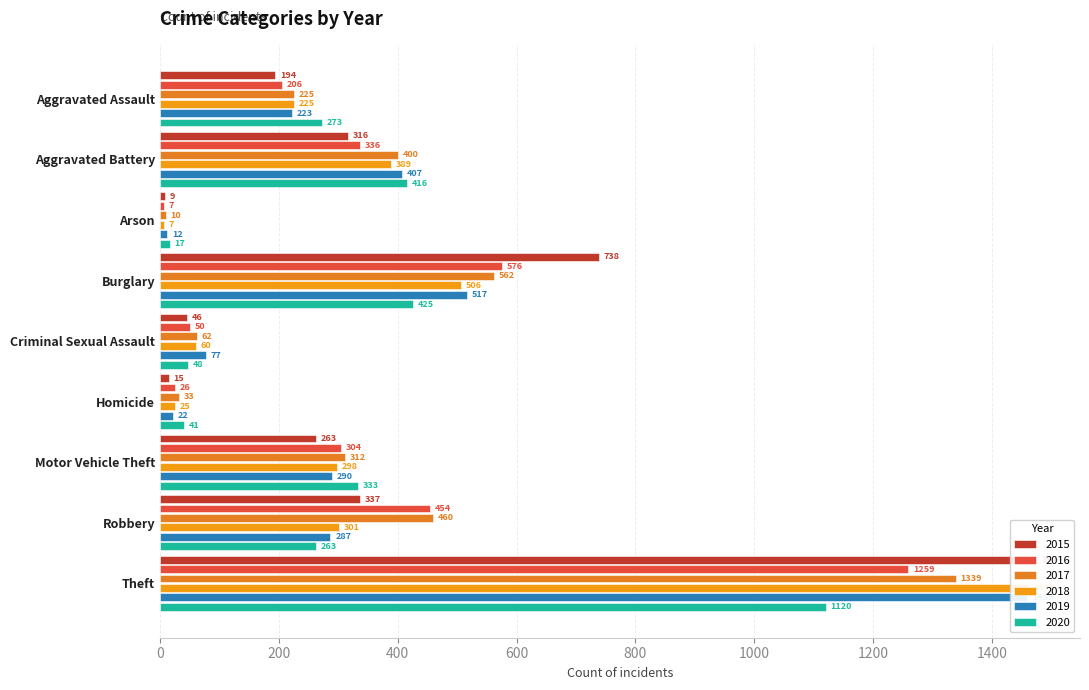

What position from the left is Homicide?

6